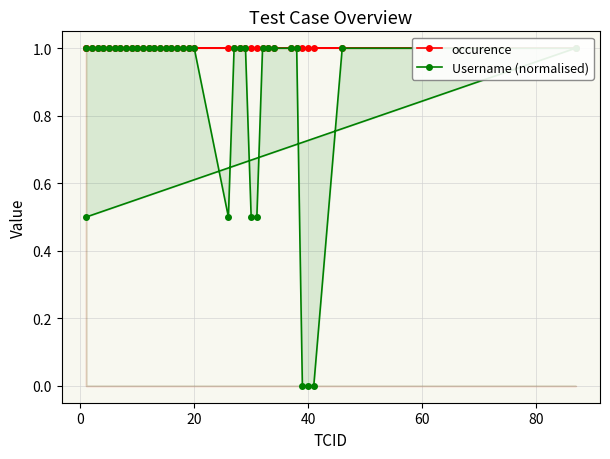

What is the average value of the Username (normalised) series?

0.9